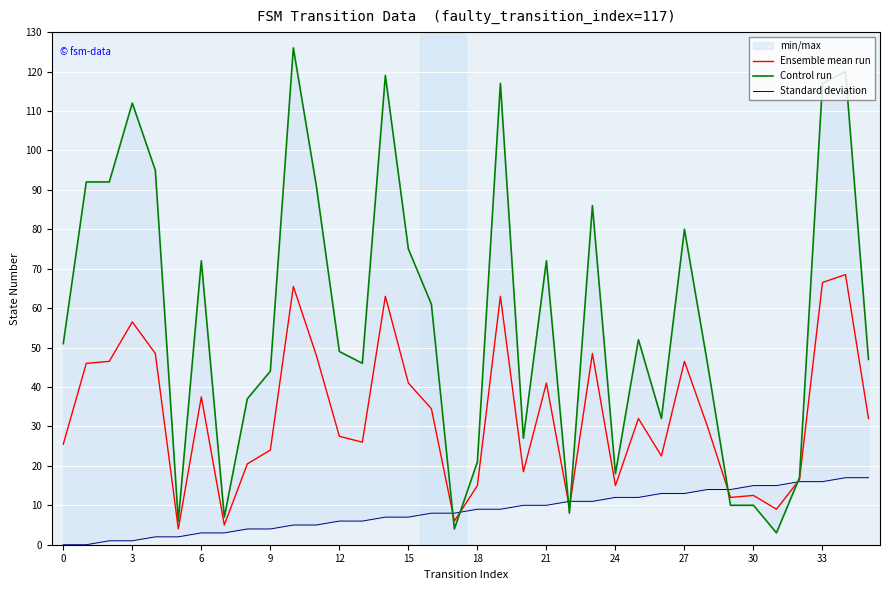

Is it true that Ensemble mean run equals 3.3 at 24?

False